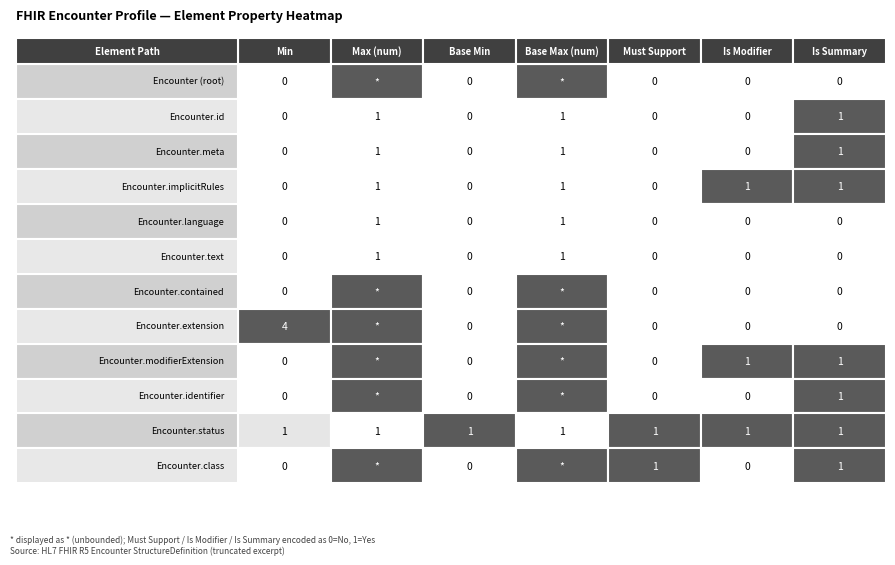

What is the sum of all Encounter.modifierExtension values?

200